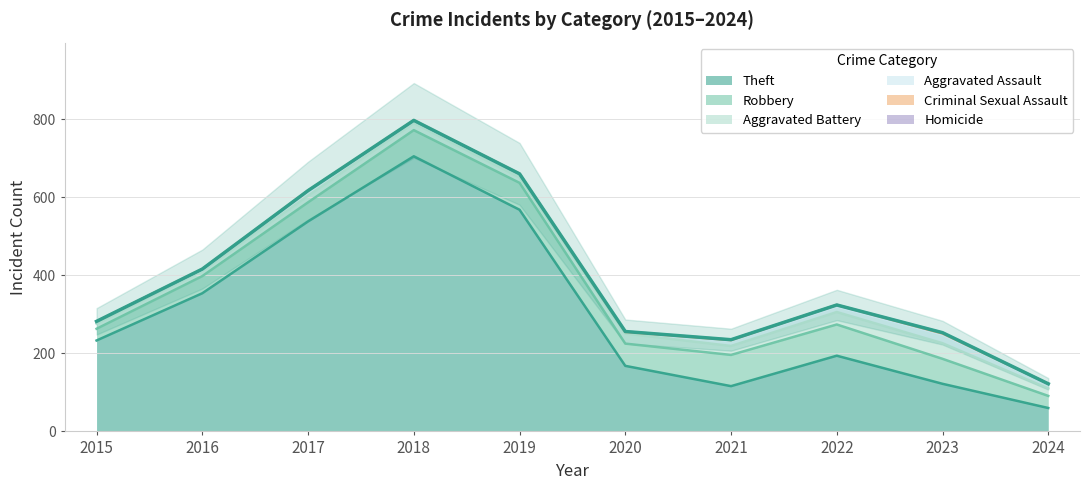

Does the chart display data point markers on the line(s)?

No